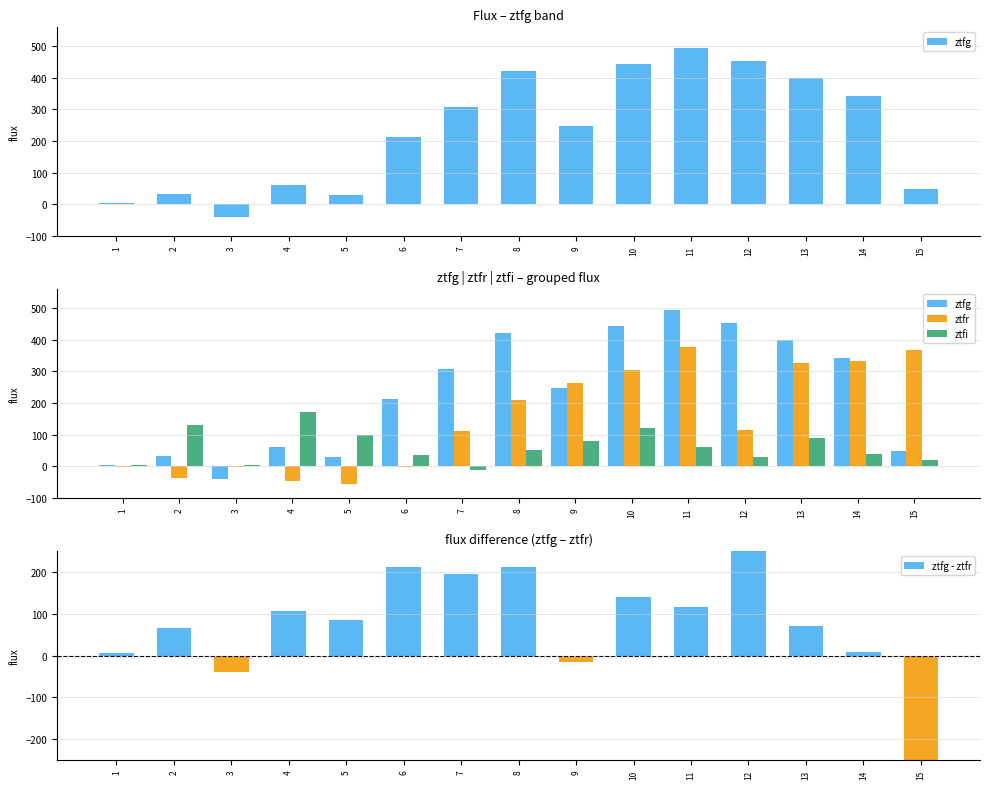

How many values in ztfi are above zero?

14